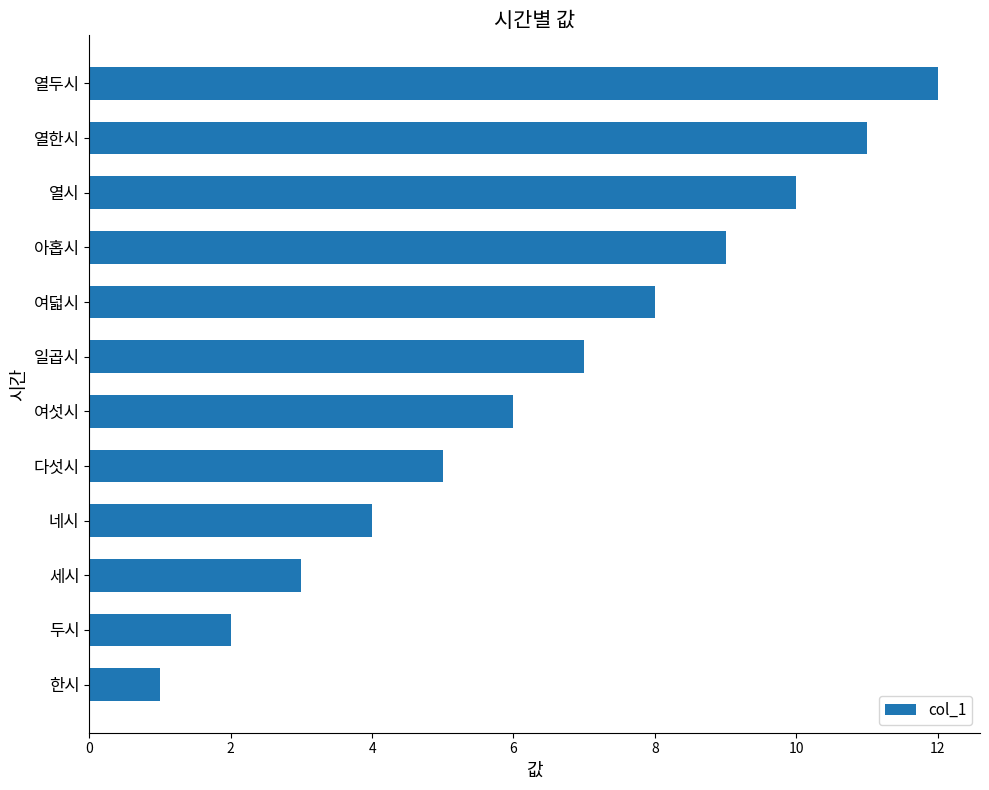

How many data points are less than 7?

6